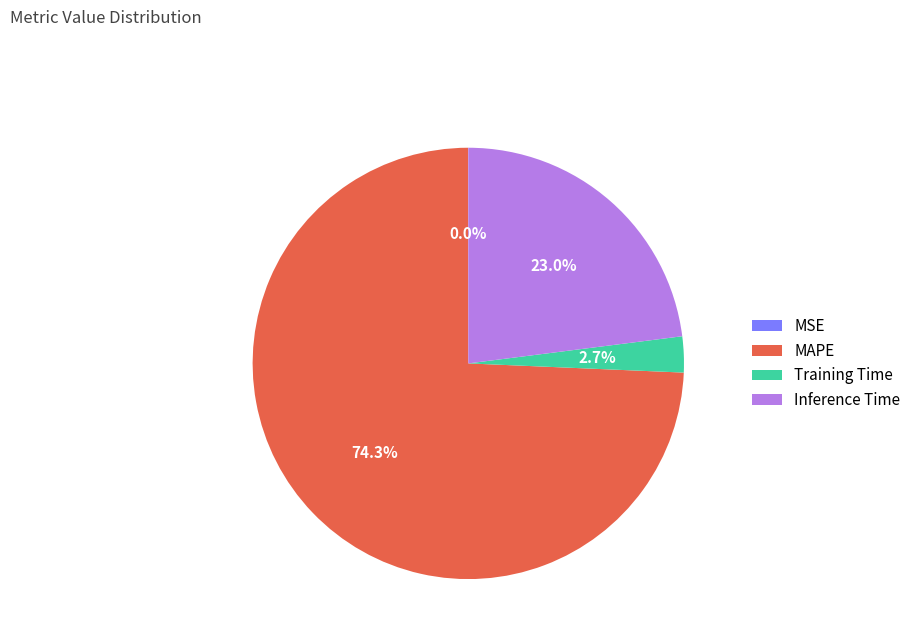

Which slice is the largest?

MAPE